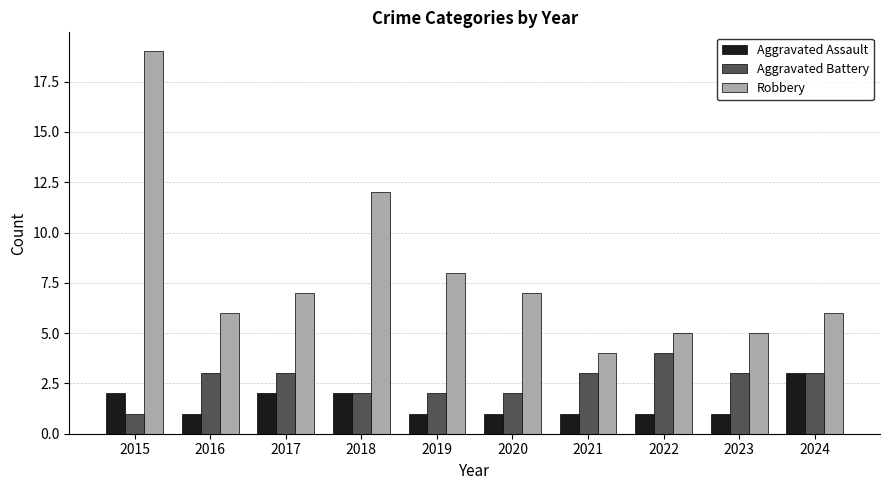

What is the difference between the maximum and minimum values in the Aggravated Assault series?

2